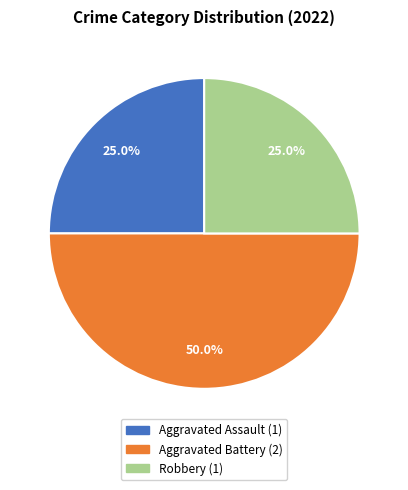

What is the total percentage of Robbery and Aggravated Assault?

50.0%